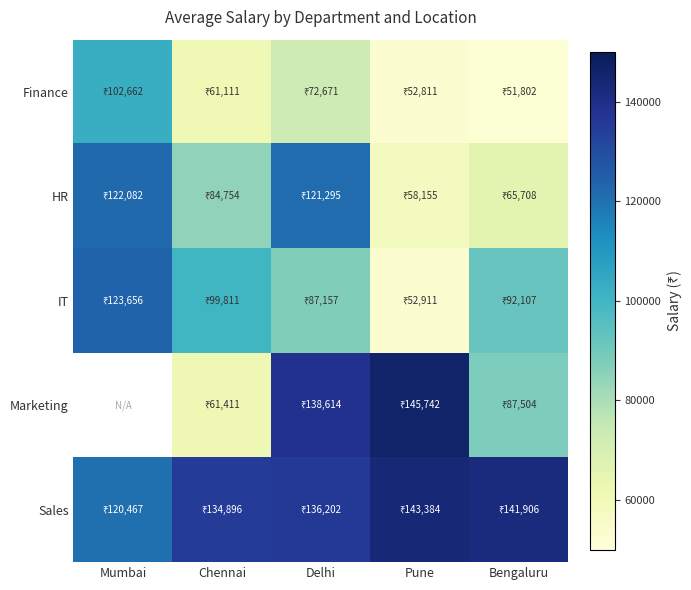

Rank the series at Pune from highest to lowest value.

Marketing, Sales, HR, IT, Finance